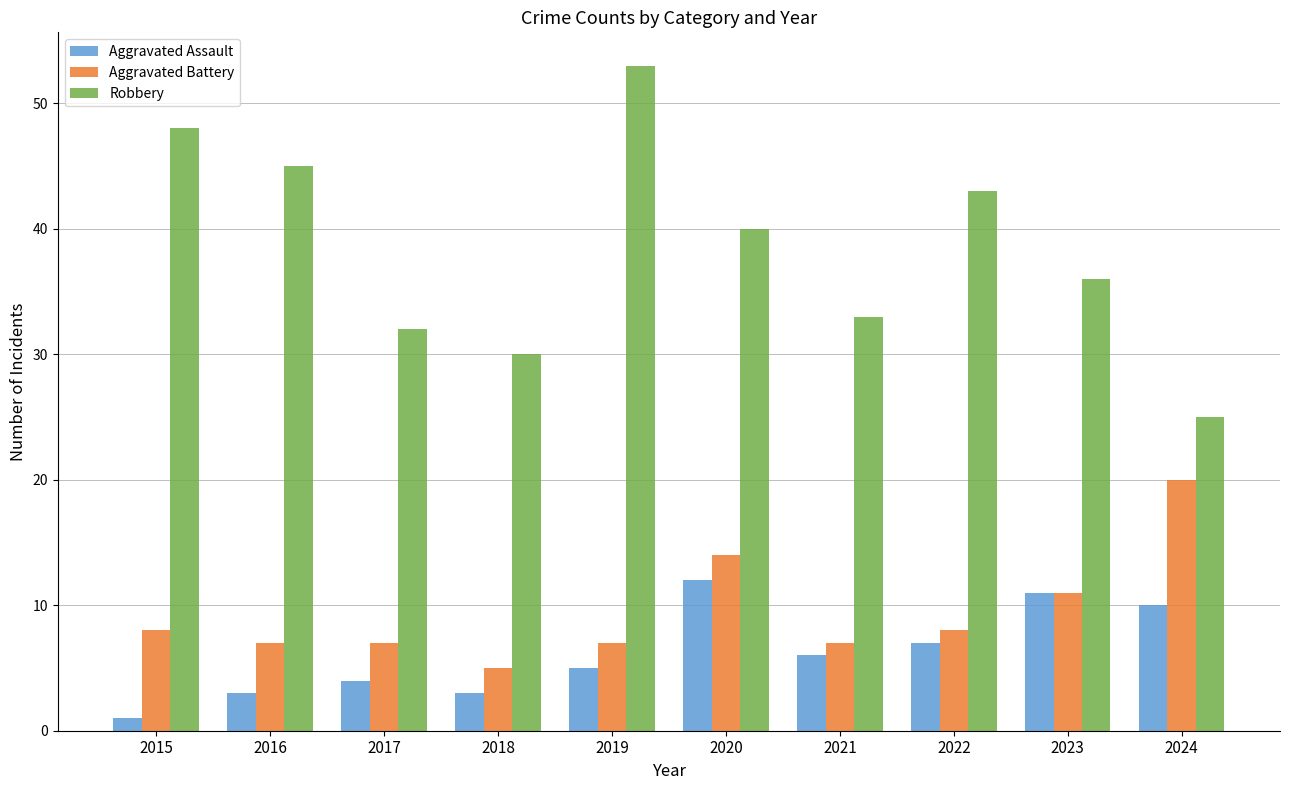

Which series changed the most between 2018 and 2023?

Aggravated Assault